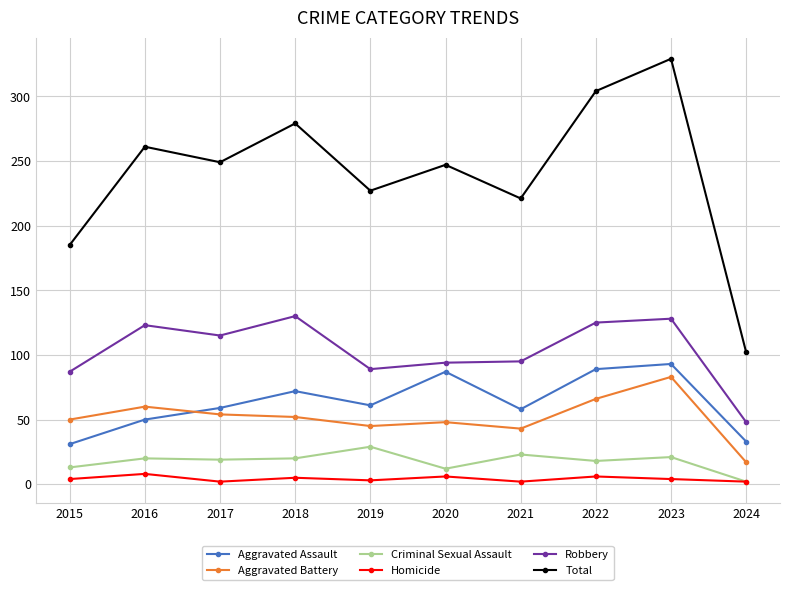

At which label does Aggravated Battery reach its minimum?

2024